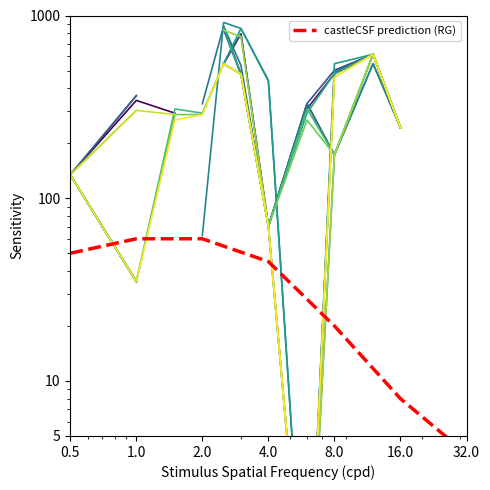

Does the chart display data point markers on the line(s)?

No